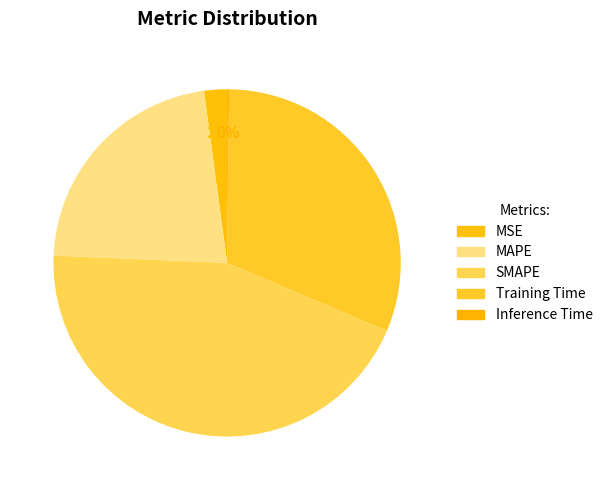

To the nearest percent, what percentage of the pie is Training Time?

31%